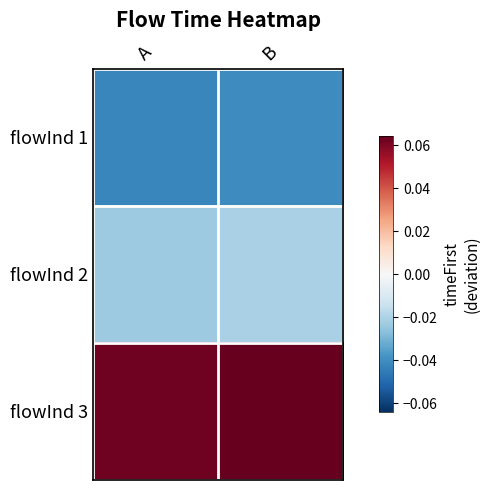

Reading left to right, extract all data points from this chart.

flowInd 1: A=-0.0	B=-0.0
flowInd 2: A=-0.0	B=-0.0
flowInd 3: A=0.1	B=0.1